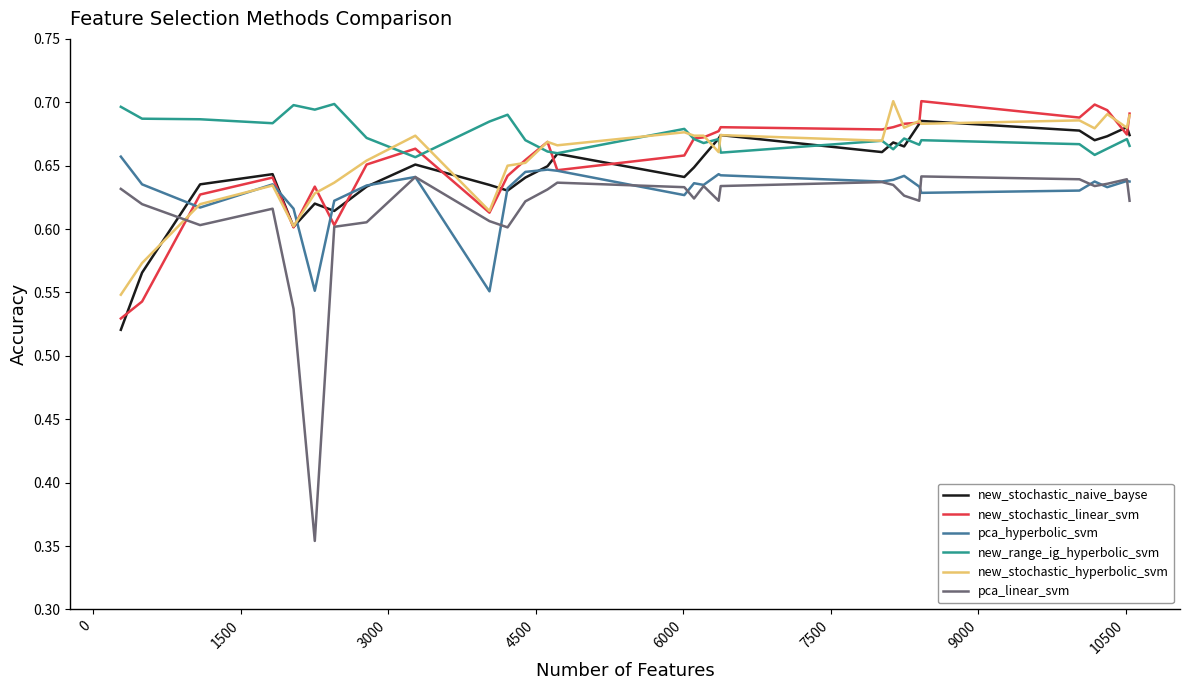

Which series has the largest total across all categories?

new_range_ig_hyperbolic_svm